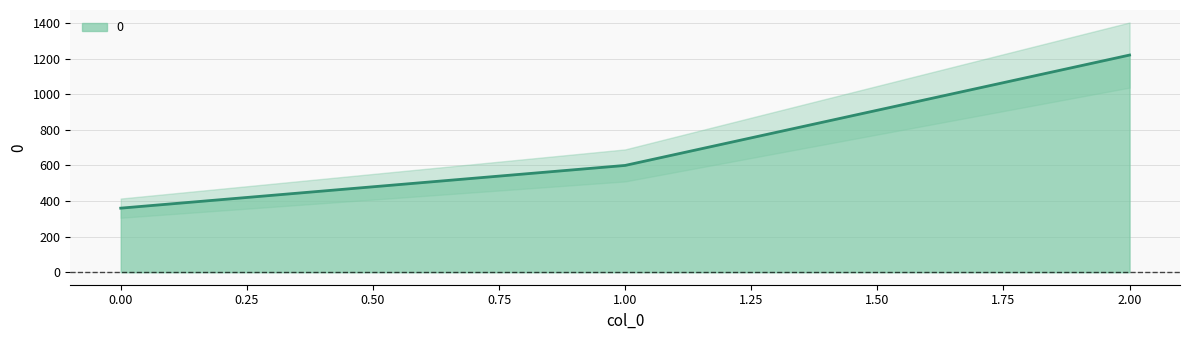

What is the difference between the values at 0 and 1?

240